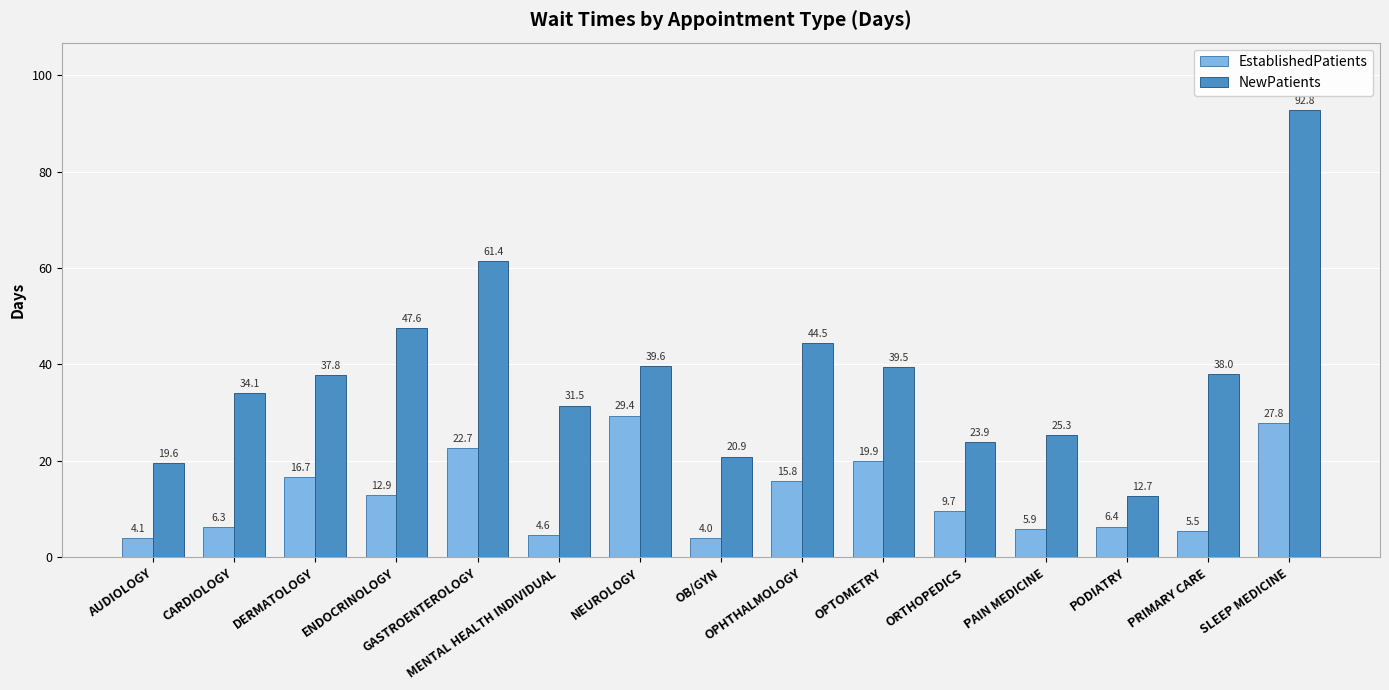

What is the label of the 12th bar from the right?

ENDOCRINOLOGY